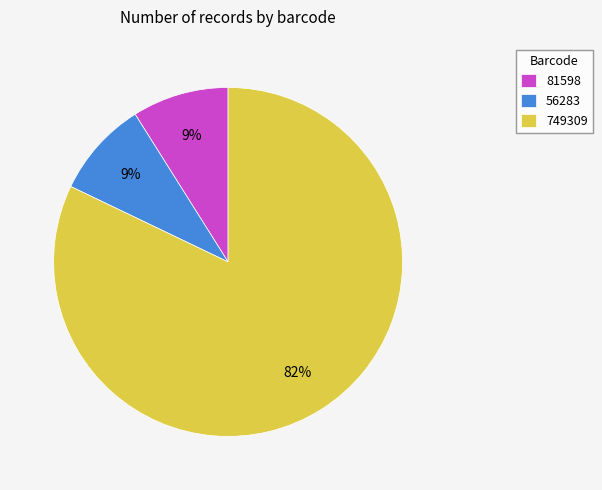

To the nearest percent, what is the average slice percentage?

33%